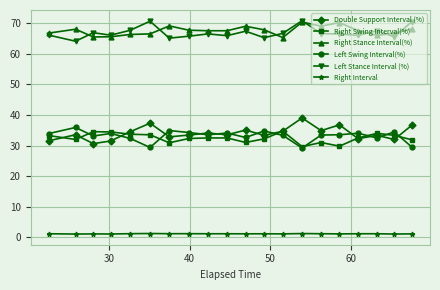

How many lines are shown in the chart?

6